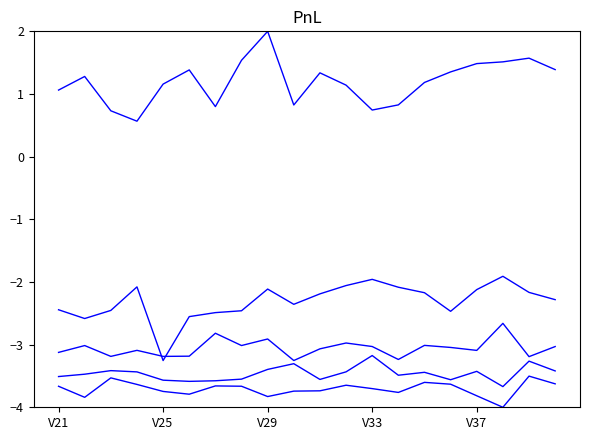

Is this an area chart (filled region under the line)?

No